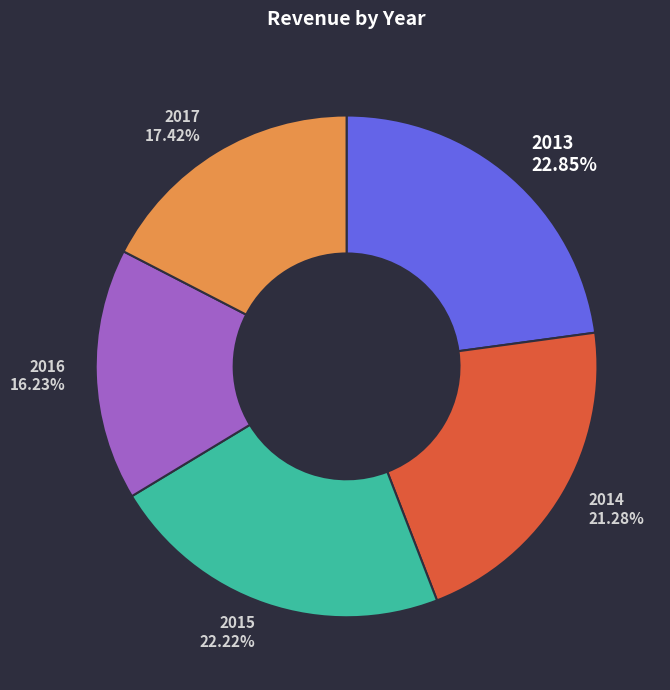

Is 2016 the majority of the pie?

No